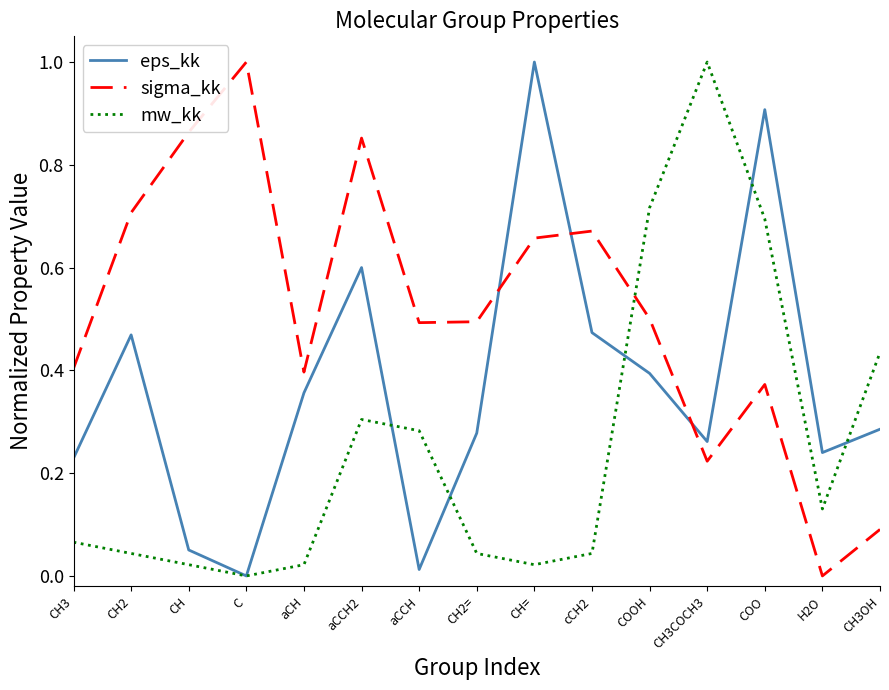

At which category does mw_kk reach its first local valley?

C